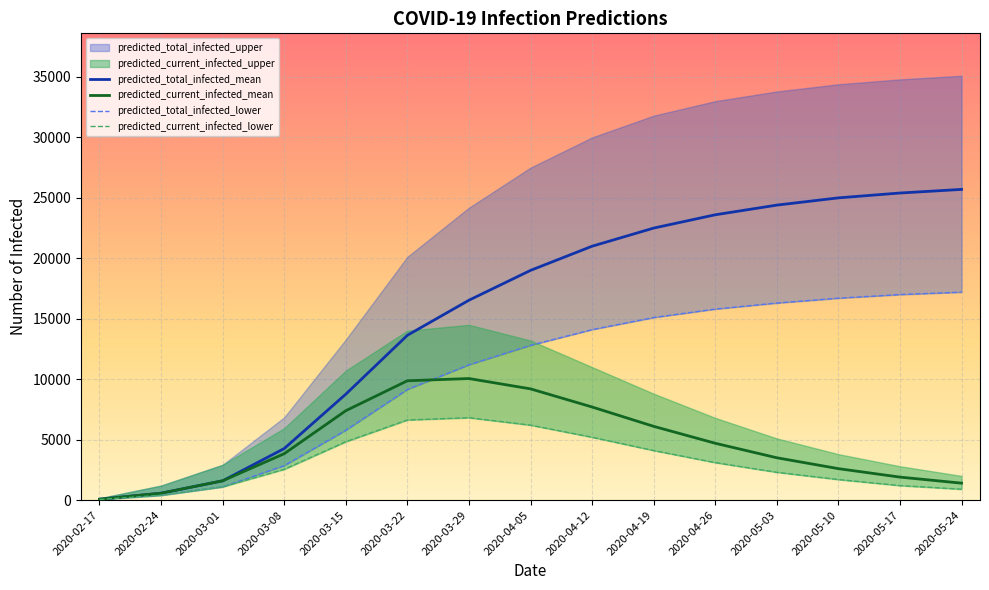

The value of predicted_total_infected_mean at 2020-03-22 is 5501. True or false?

False